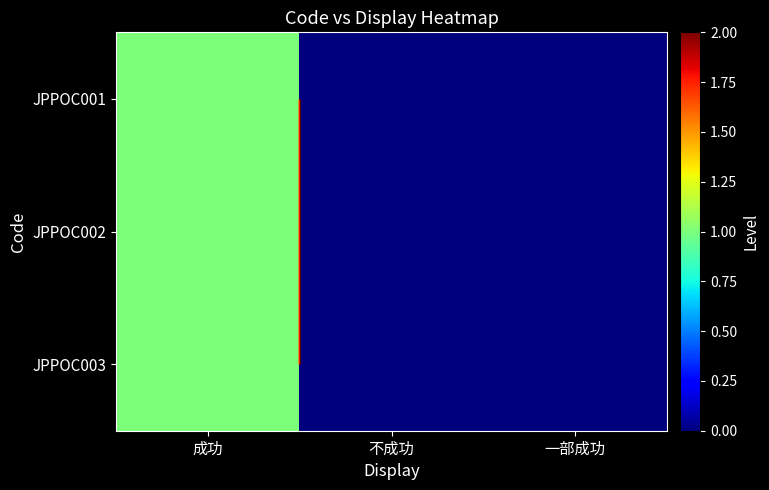

How many JPPOC002 values are between 0 and 1?

3